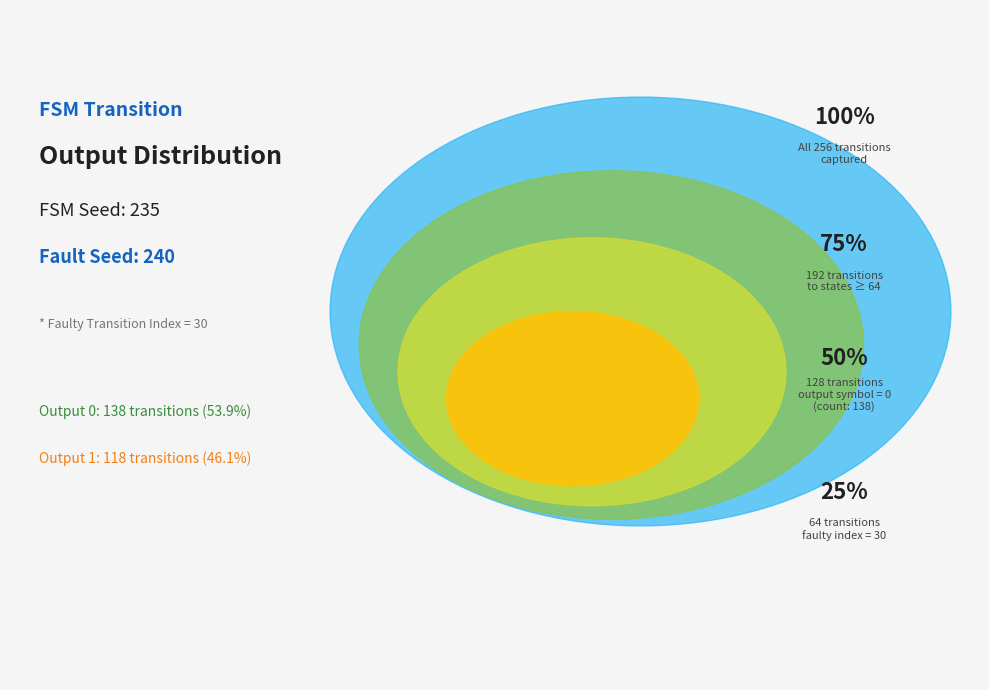

To the nearest percent, what is the combined percentage of Output 0 and Output 1?

100%